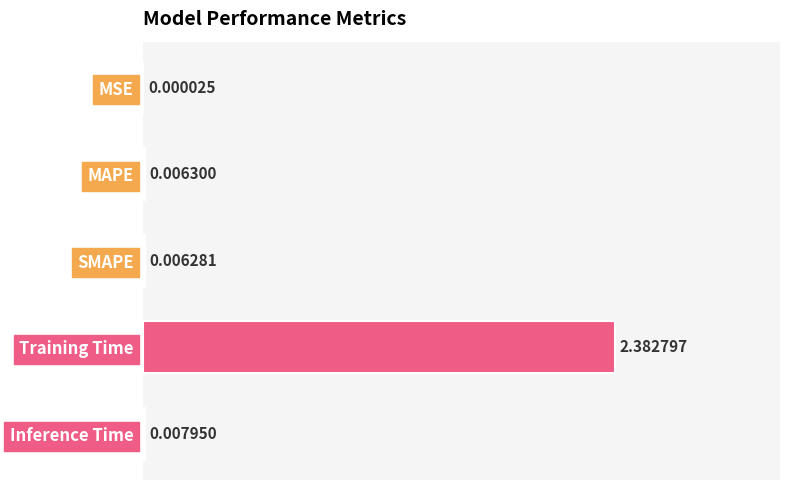

Which label corresponds to the largest value in the chart?

Training Time